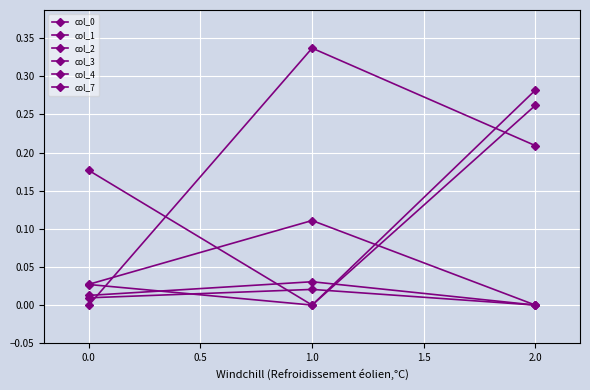

Count the col_1 values in the range 0 to 1.

3